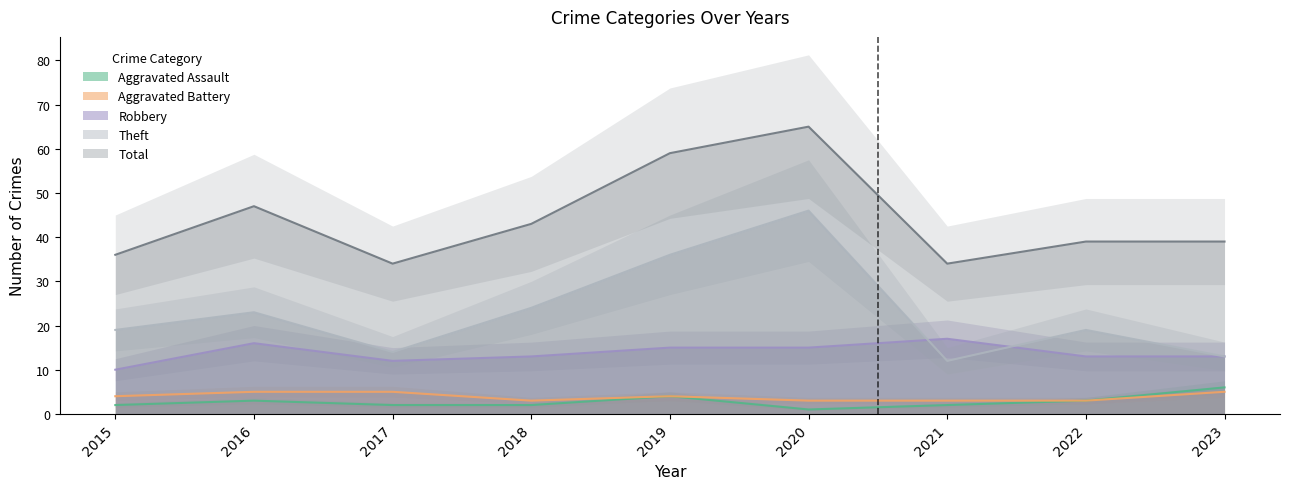

At which label is Aggravated Battery closest to 4?

2015